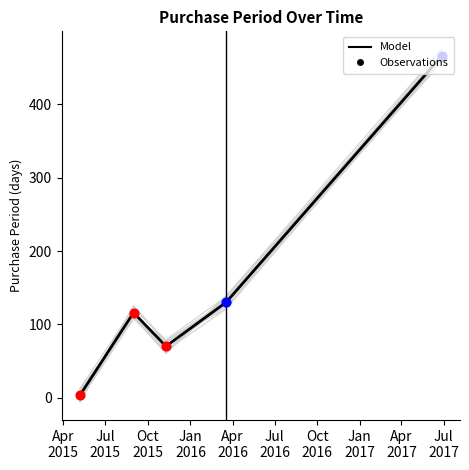

What is the change in value from 2015-11-09 to 2016-03-18?

+60